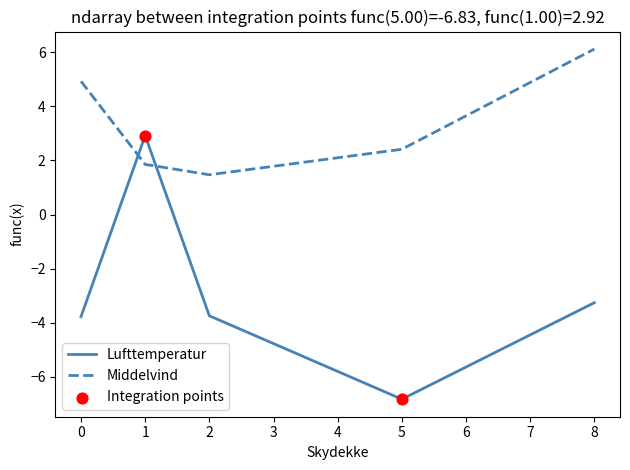

What is the difference between the highest and lowest values at 8?

9.4